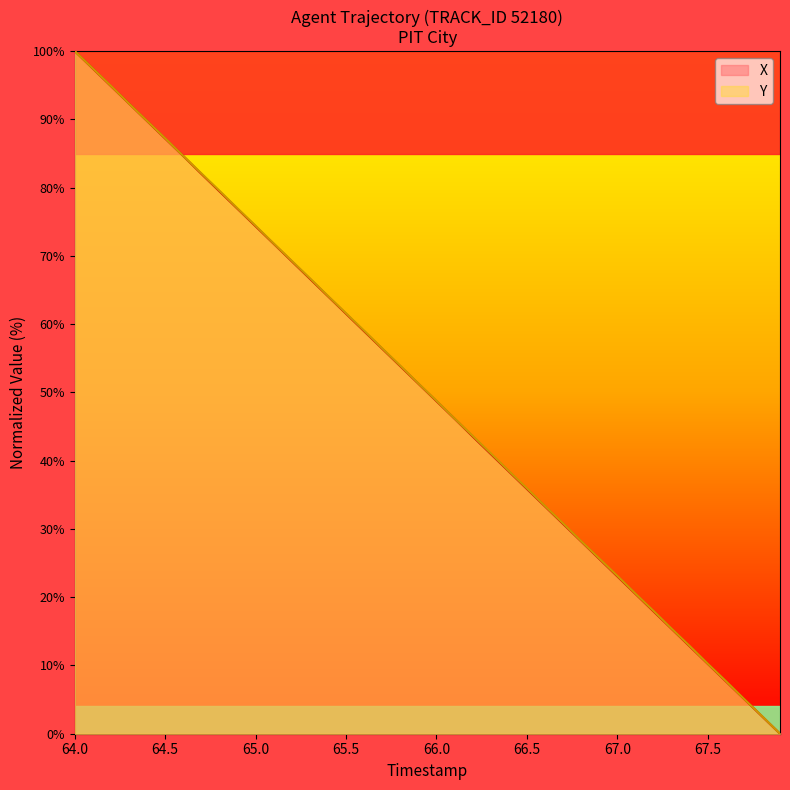

What is the sum of all X values?

1999.5